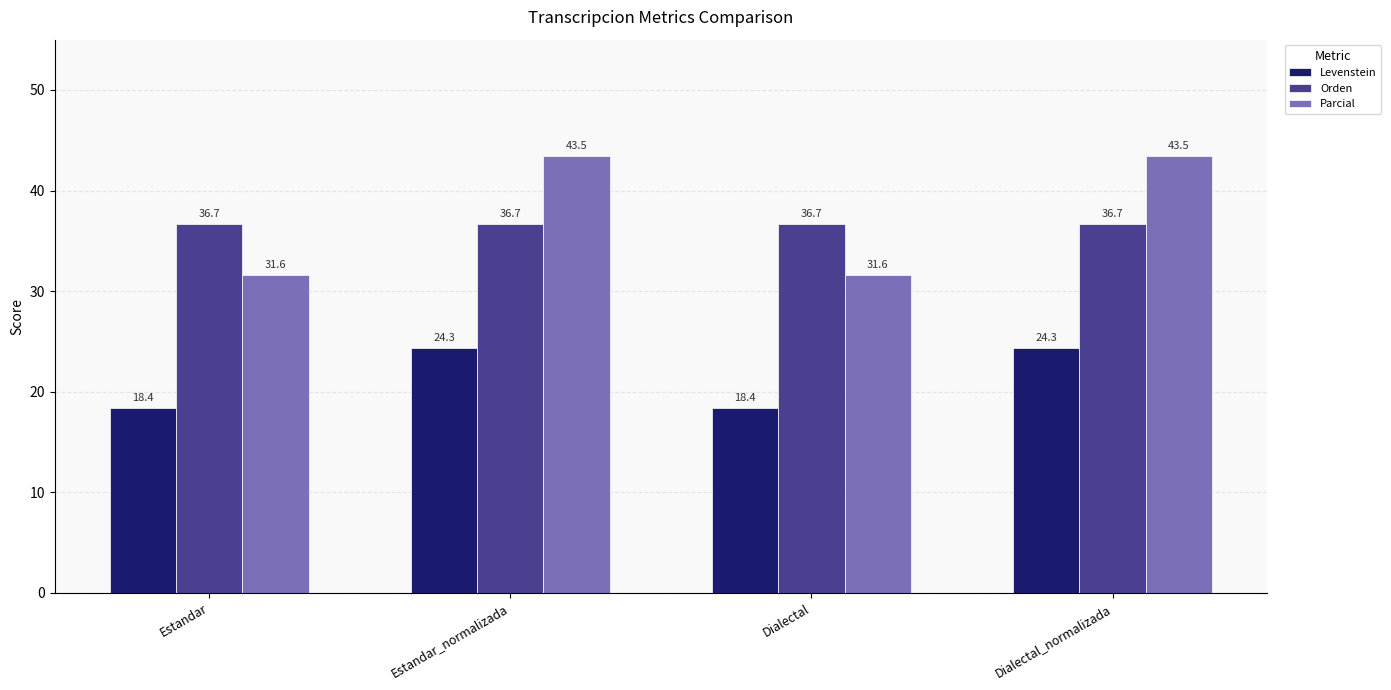

Is the value of Parcial at Dialectal greater than the value of Levenstein at Dialectal_normalizada?

Yes